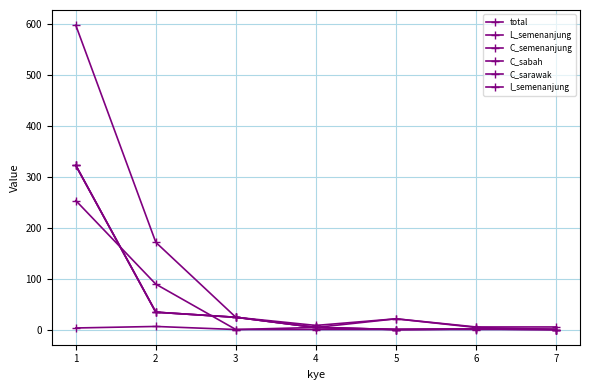

Reading right to left, extract all data points from this chart.

total: 7=5	6=5	5=21	4=8	3=24	2=171	1=597
L_semenanjung: 7=0	6=0	5=0	4=0	3=0	2=6	1=3
C_semenanjung: 7=0	6=1	5=0	4=4	3=24	2=34	1=322
C_sabah: 7=0	6=1	5=0	4=4	3=24	2=34	1=322
C_sarawak: 7=0	6=1	5=0	4=4	3=24	2=34	1=322
I_semenanjung: 7=0	6=4	5=21	4=4	3=0	2=89	1=253